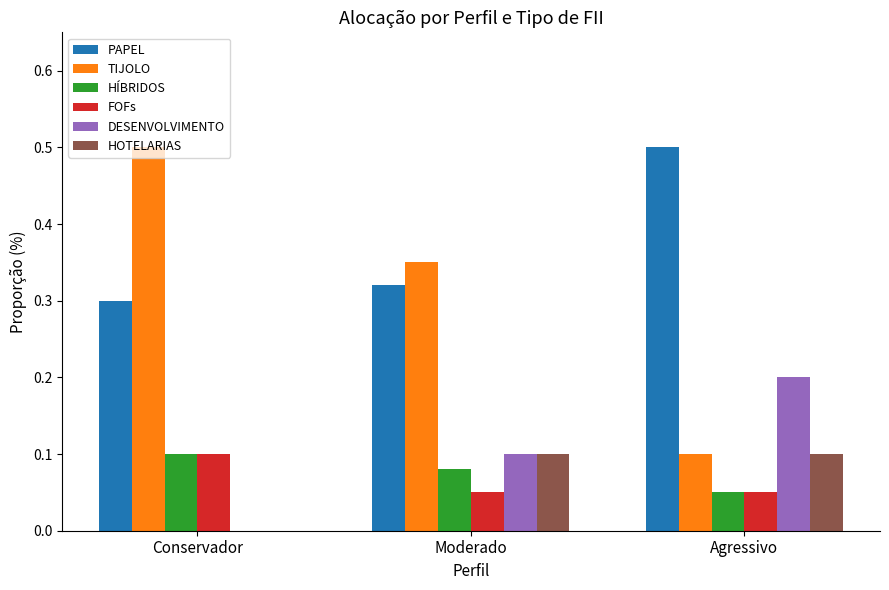

What is the maximum value for DESENVOLVIMENTO?

0.2